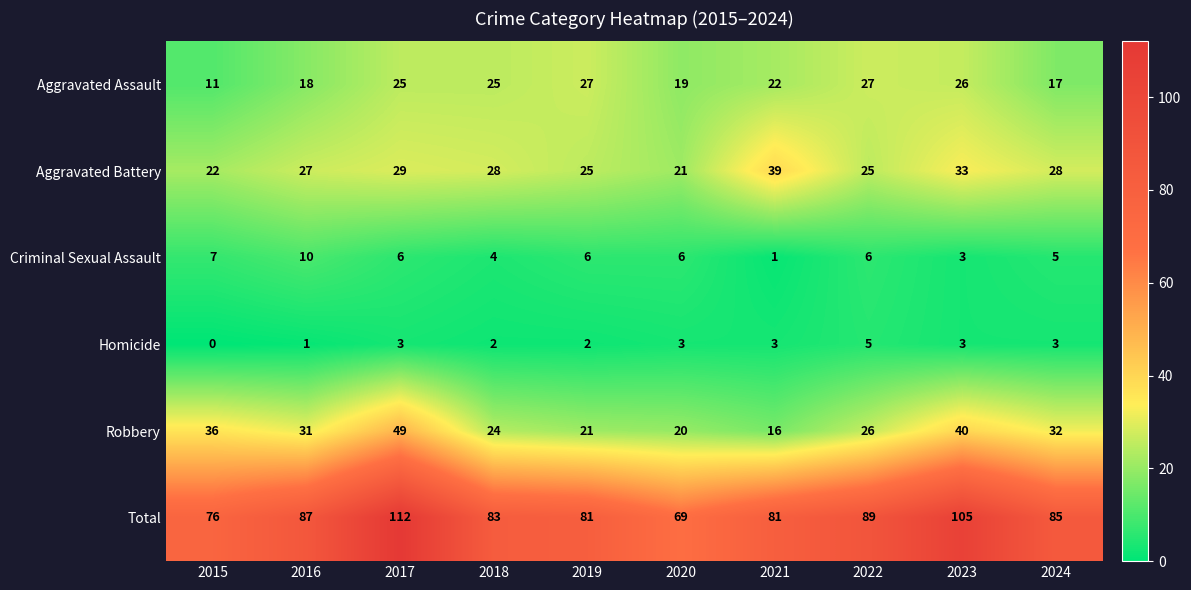

Rank the series by their maximum value, from lowest to highest.

Homicide, Criminal Sexual Assault, Aggravated Assault, Aggravated Battery, Robbery, Total